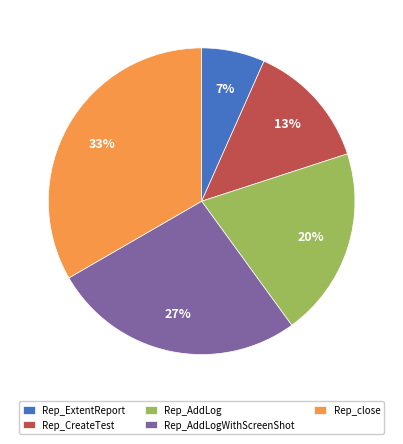

Rank the categories by value from lowest to highest.

Rep_ExtentReport, Rep_CreateTest, Rep_AddLog, Rep_AddLogWithScreenShot, Rep_close